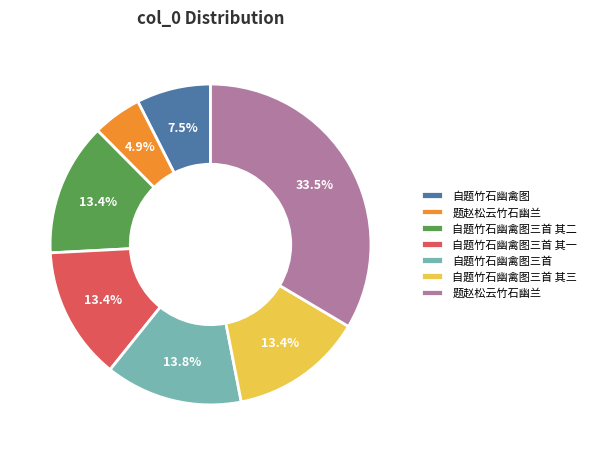

Does any single category account for the majority?

No